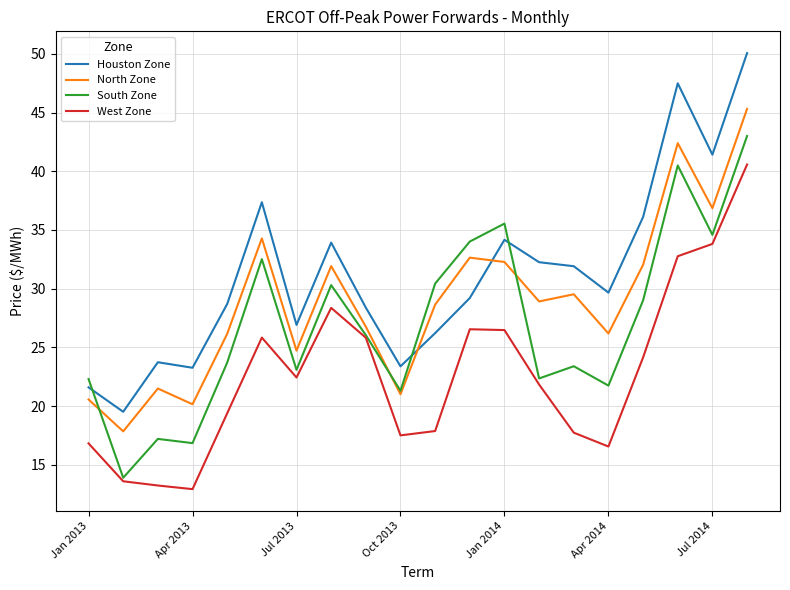

How many intersections are there between Houston Zone and North Zone?

2